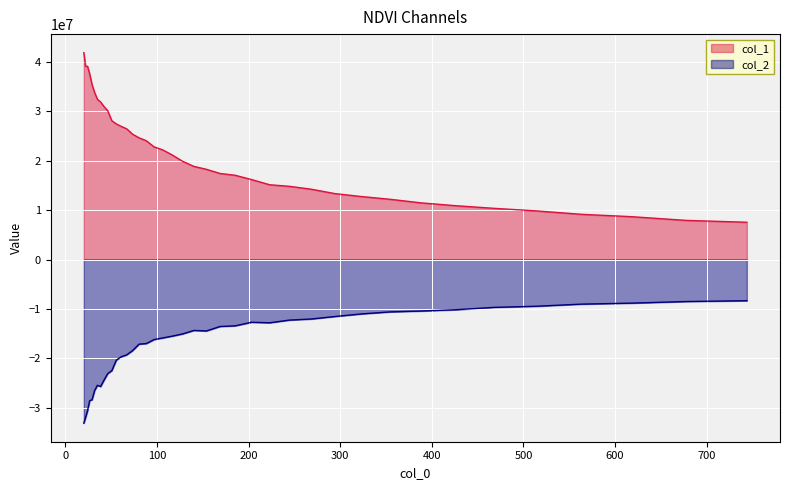

Which series has the largest total across all categories?

col_1